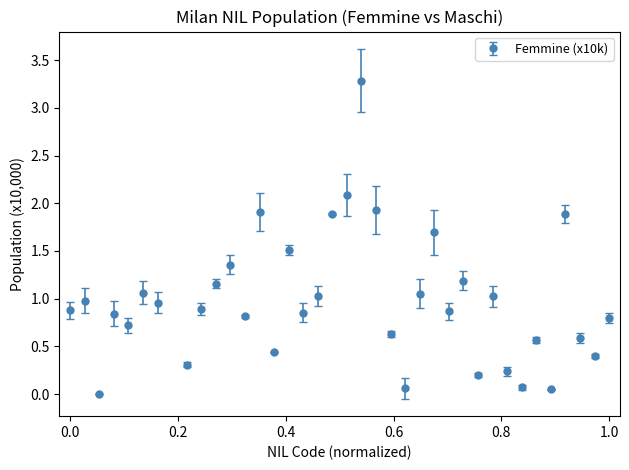

What is the value of the 22nd point from the left?

0.6